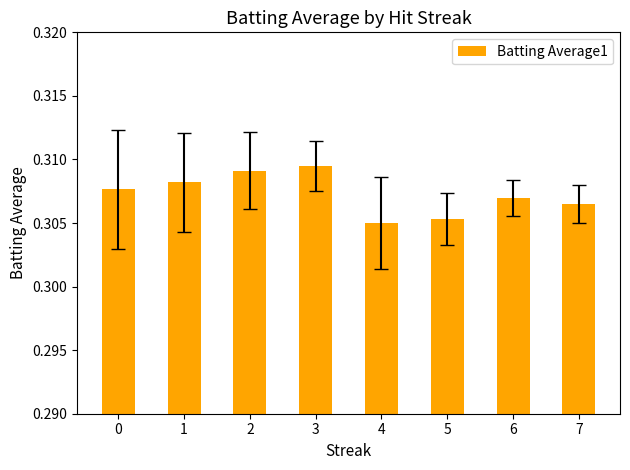

Is it true that the value at 4 is 0.1?

False